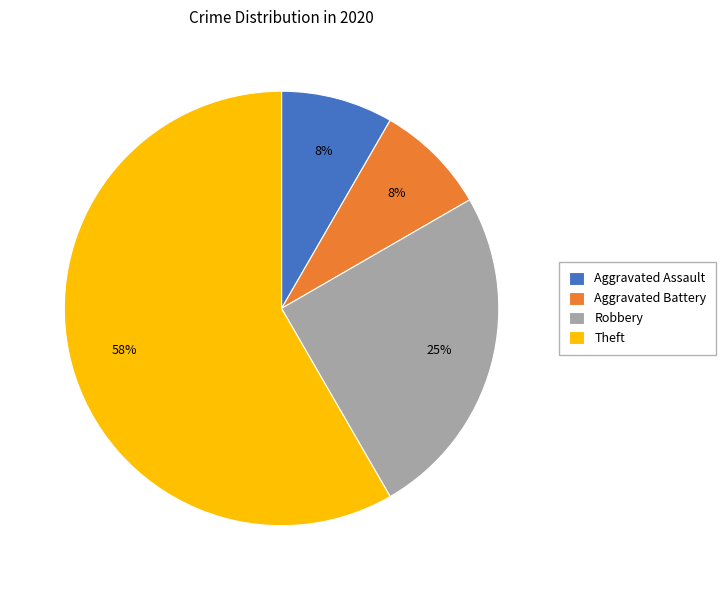

To the nearest percent, what is the average slice percentage?

25%